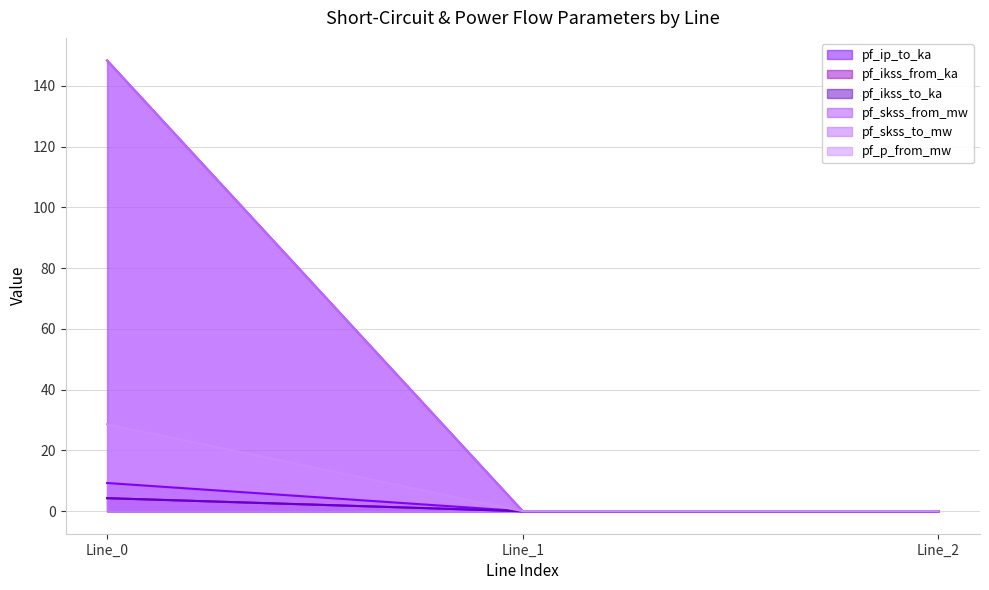

Reading left to right, extract all data points from this chart.

pf_ip_to_ka: Line_0=9.3	Line_1=0.0	Line_2=0.0
pf_ikss_from_ka: Line_0=4.3	Line_1=0.0	Line_2=0.0
pf_ikss_to_ka: Line_0=4.3	Line_1=0.0	Line_2=0.0
pf_skss_from_mw: Line_0=148.4	Line_1=0.0	Line_2=0.0
pf_skss_to_mw: Line_0=148.4	Line_1=0.0	Line_2=0.0
pf_p_from_mw: Line_0=28.6	Line_1=0.0	Line_2=0.0